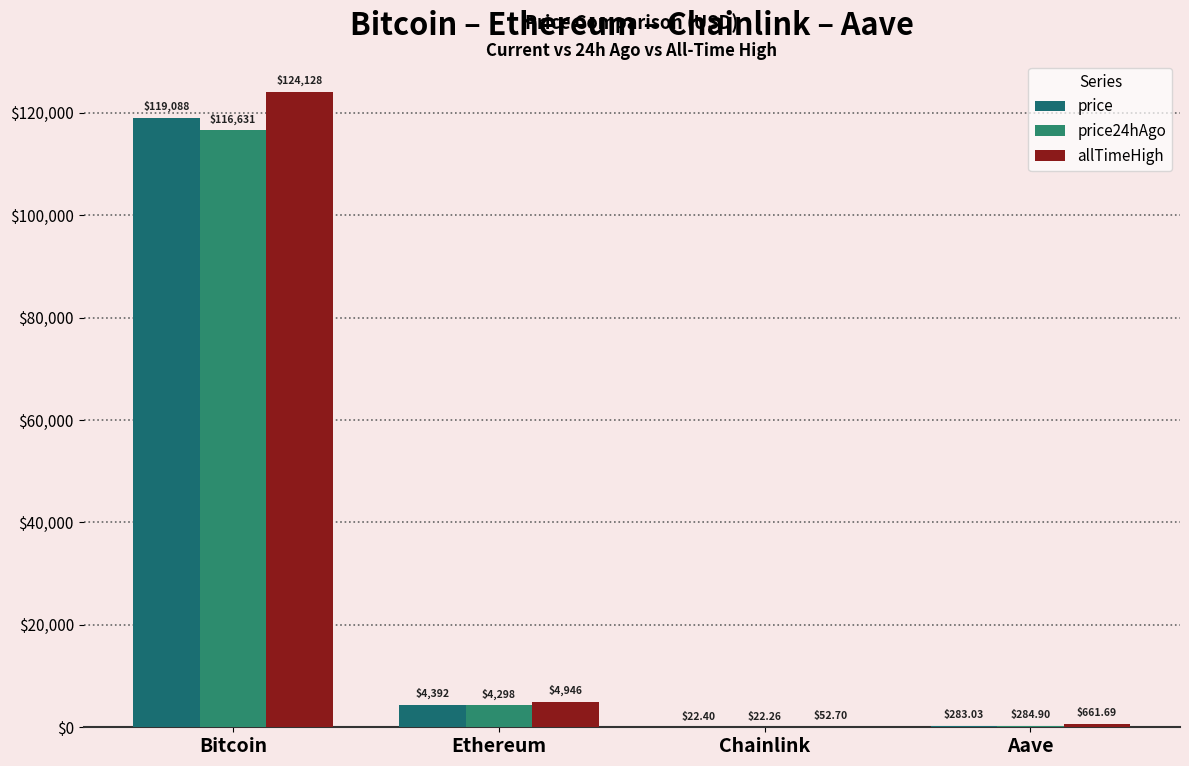

Between Aave and Ethereum, which is larger?

Ethereum